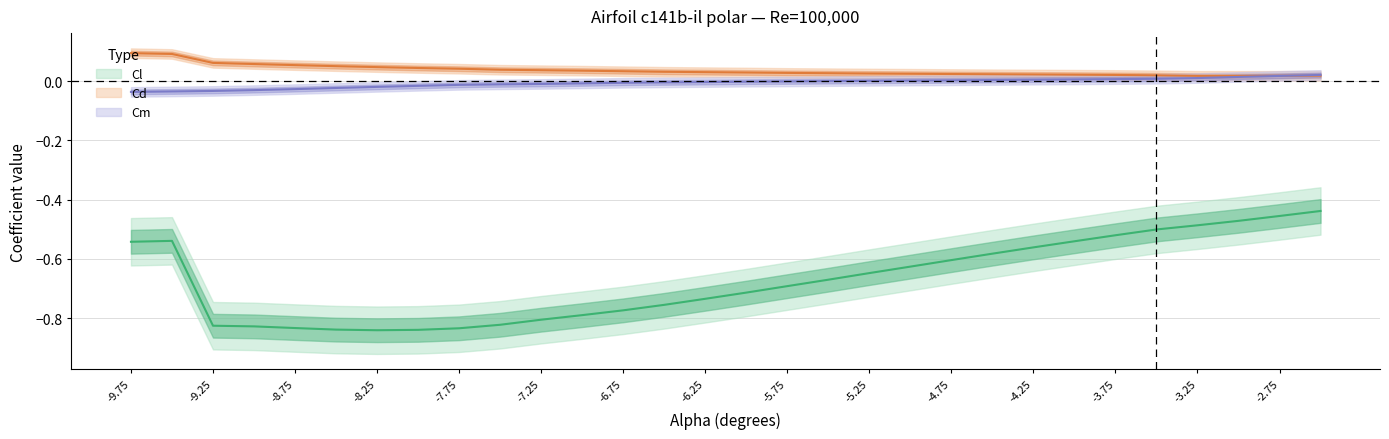

True or false: Cm has more than 2 points higher than both neighbors.

False